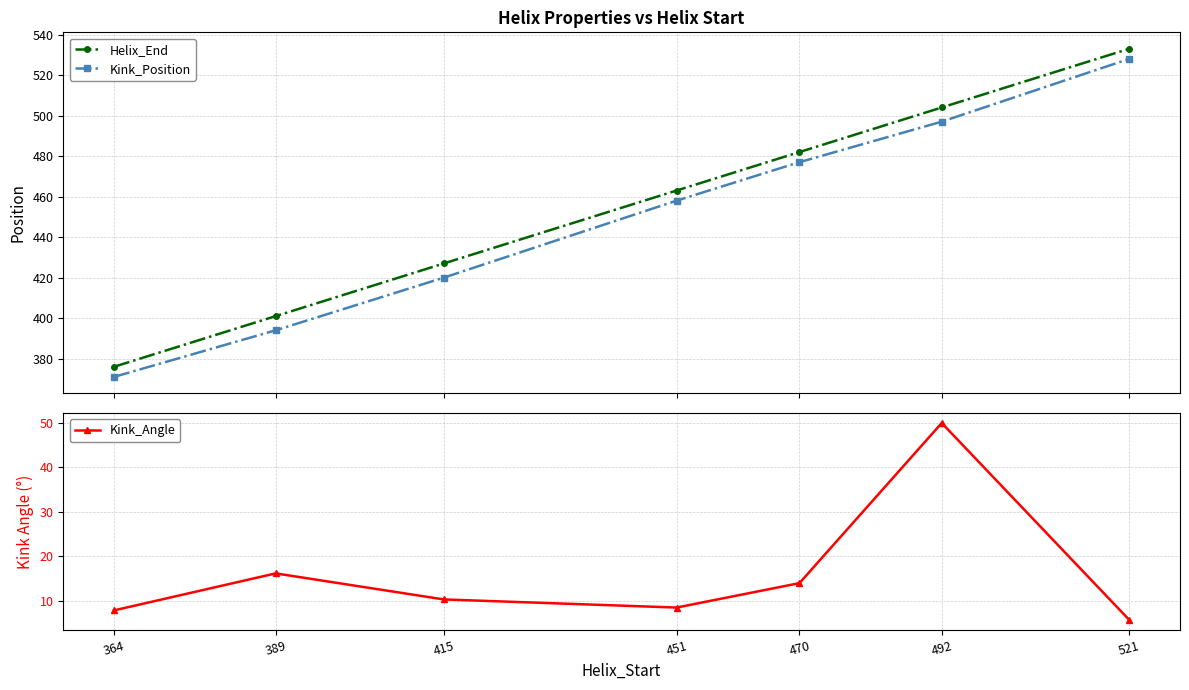

True or false: Kink_Angle and Helix_End cross at least once.

False